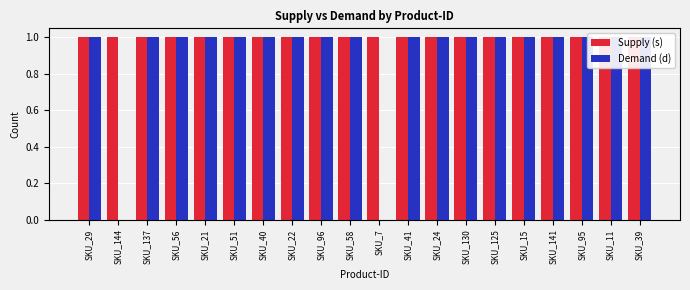

What value does the Supply (s) series have at SKU_144?

1